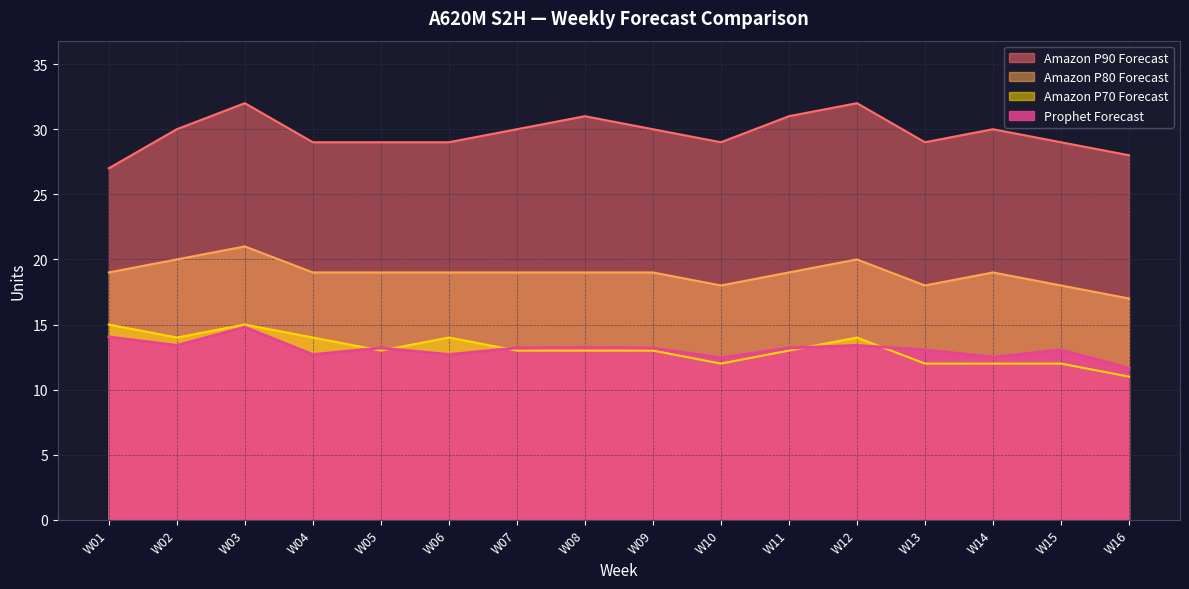

In Amazon P80 Forecast, how many points are lower than both neighbors (excluding endpoints)?

2